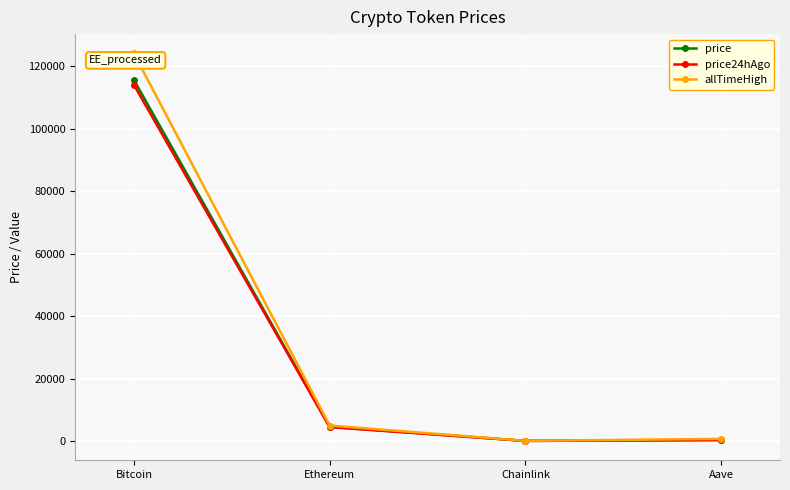

Count the number of data series in this chart.

3